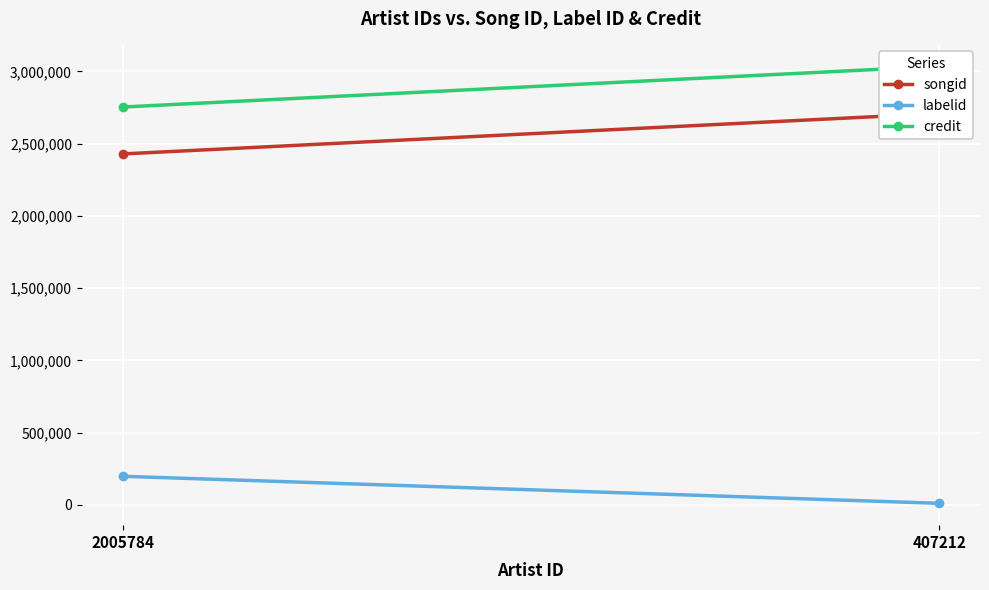

What is the spread (max minus min) of values at 407212?

3024609